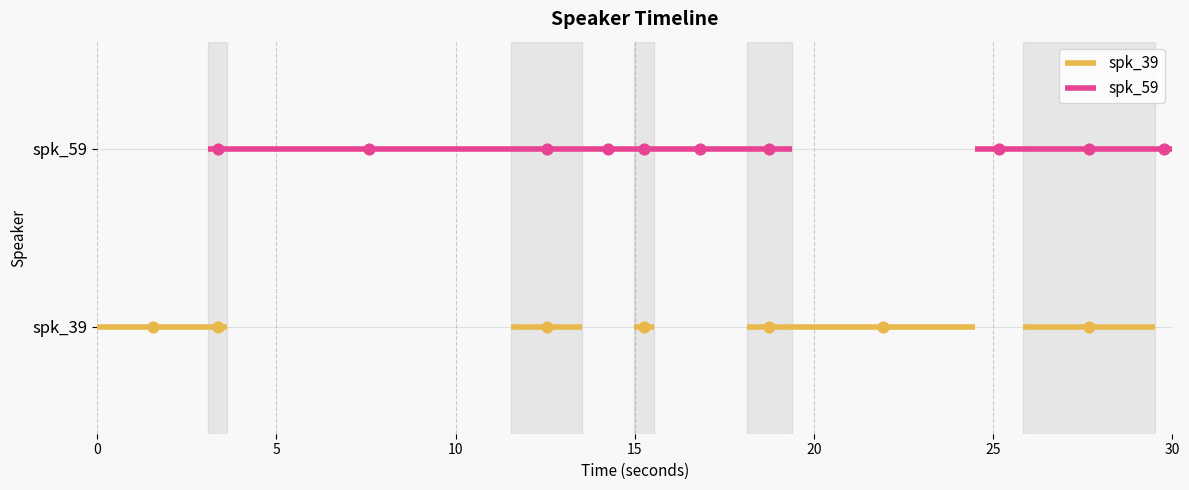

Which series reaches the maximum Y coordinate?

spk_59